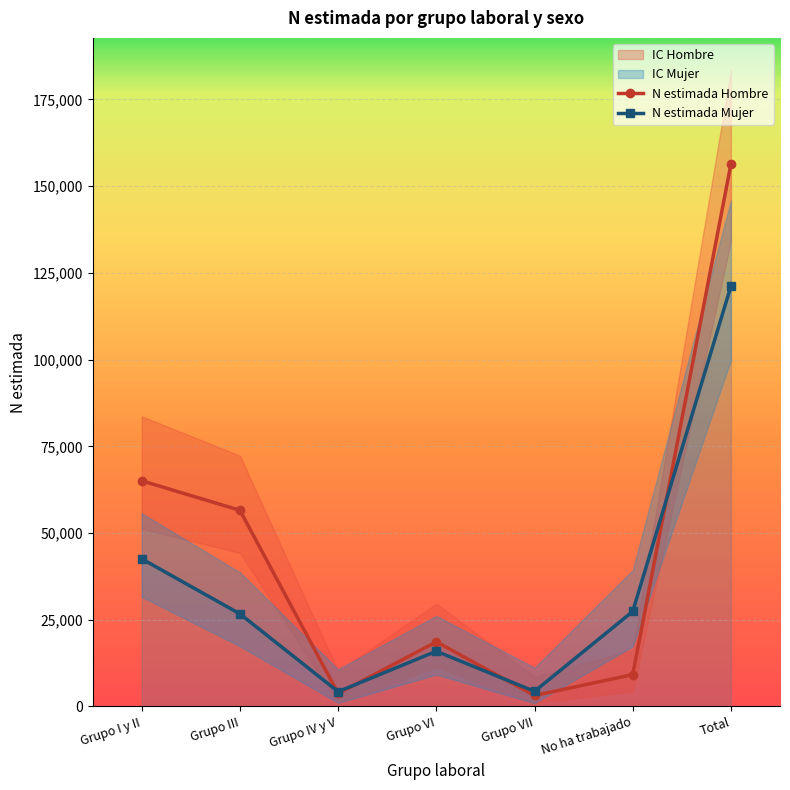

What value does the N estimada Mujer series have at Grupo VII, to the nearest 50?

4350